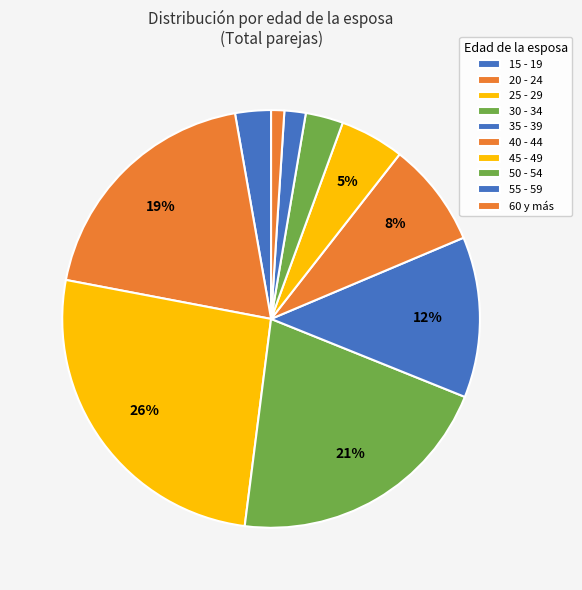

Count the number of slices in the pie.

10